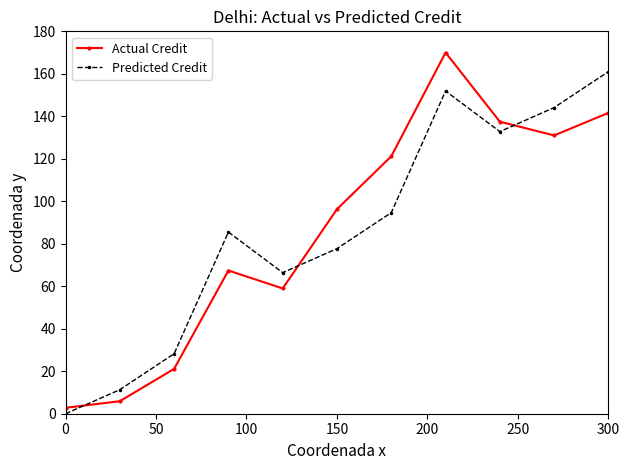

True or false: Predicted Credit has more than 2 interior local peaks.

False